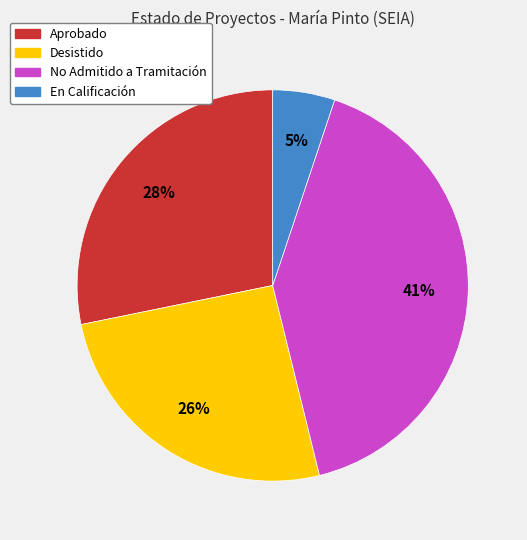

To the nearest percent, what is the average slice percentage?

25%